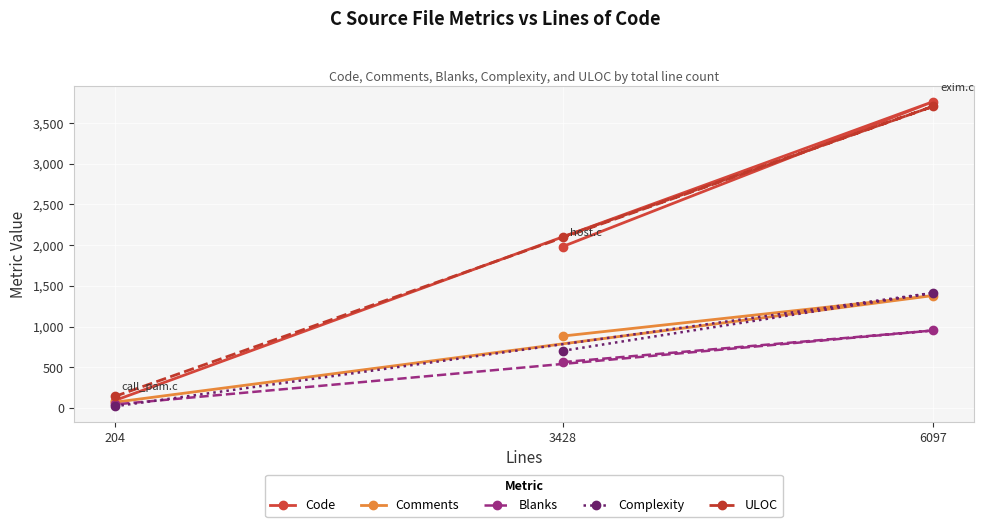

At how many categories does at least one series exceed 1528?

2